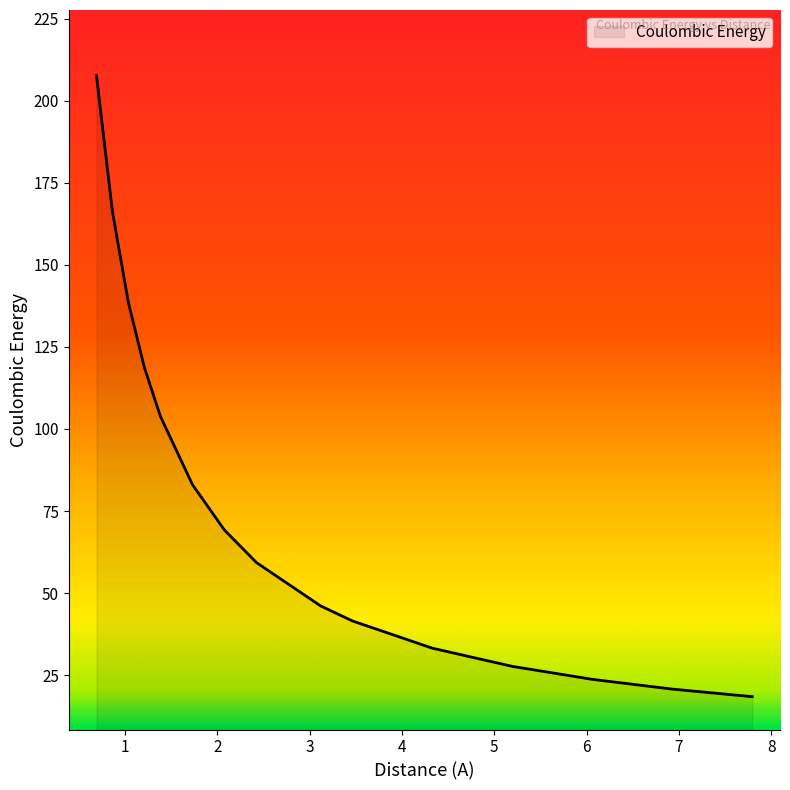

What is the difference between the maximum and minimum values?

189.2